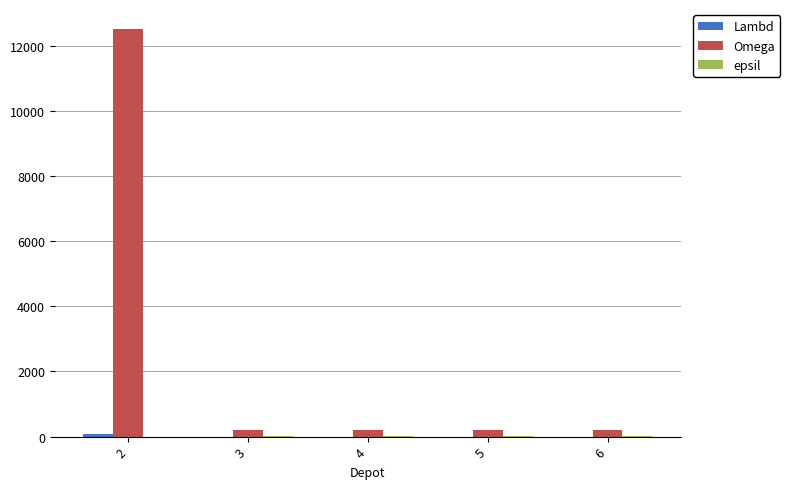

The value of Omega at 2 is 7897. True or false?

False